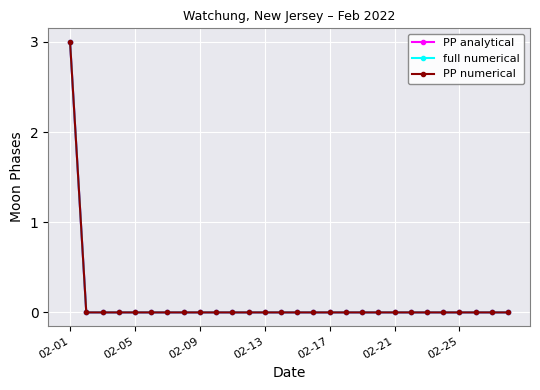

Is this an area chart (filled region under the line)?

No